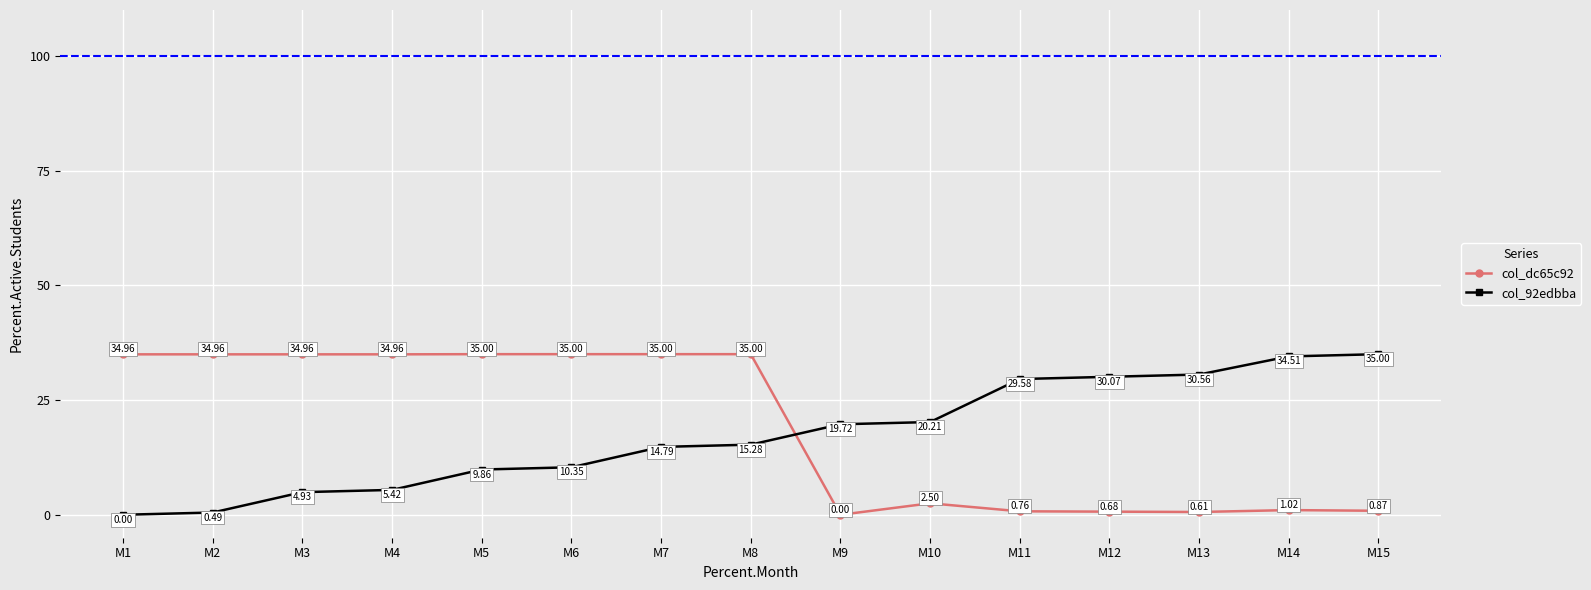

Between M10 and M15, which series saw the biggest shift?

col_92edbba